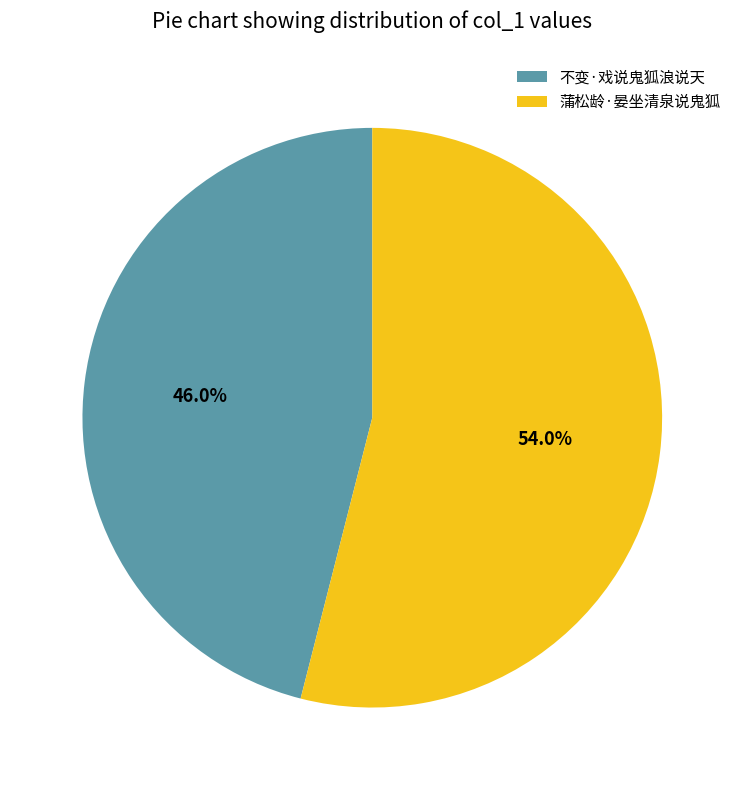

Between 蒲松龄·晏坐清泉说鬼狐 and 不变·戏说鬼狐浪说天, which is larger?

蒲松龄·晏坐清泉说鬼狐